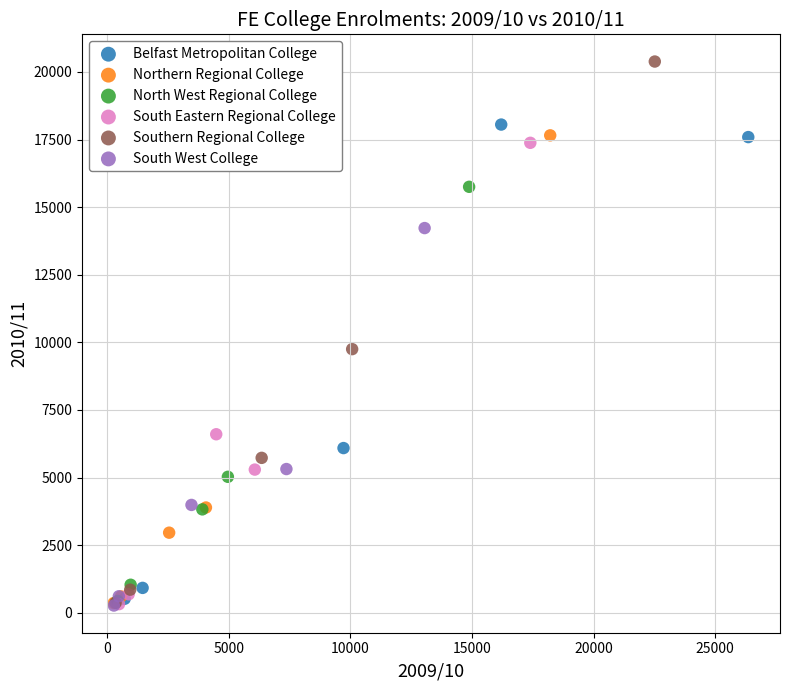

Which series has the largest Y range (max minus min)?

Southern Regional College